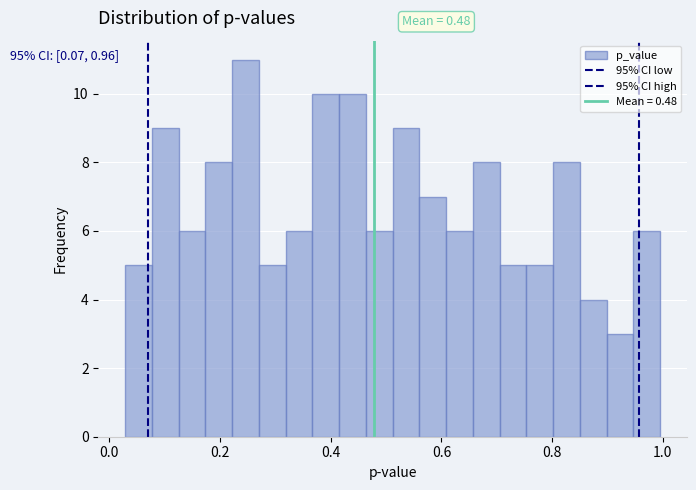

Around what value on the x-axis is the tallest bar? Give the approximate position of its centre, as read against the axis.

0.24